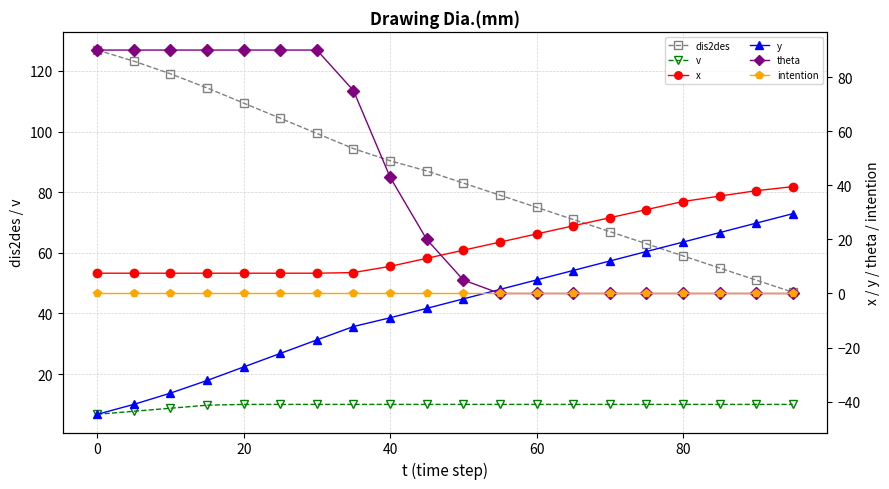

True or false: dis2des and v cross at least once.

False